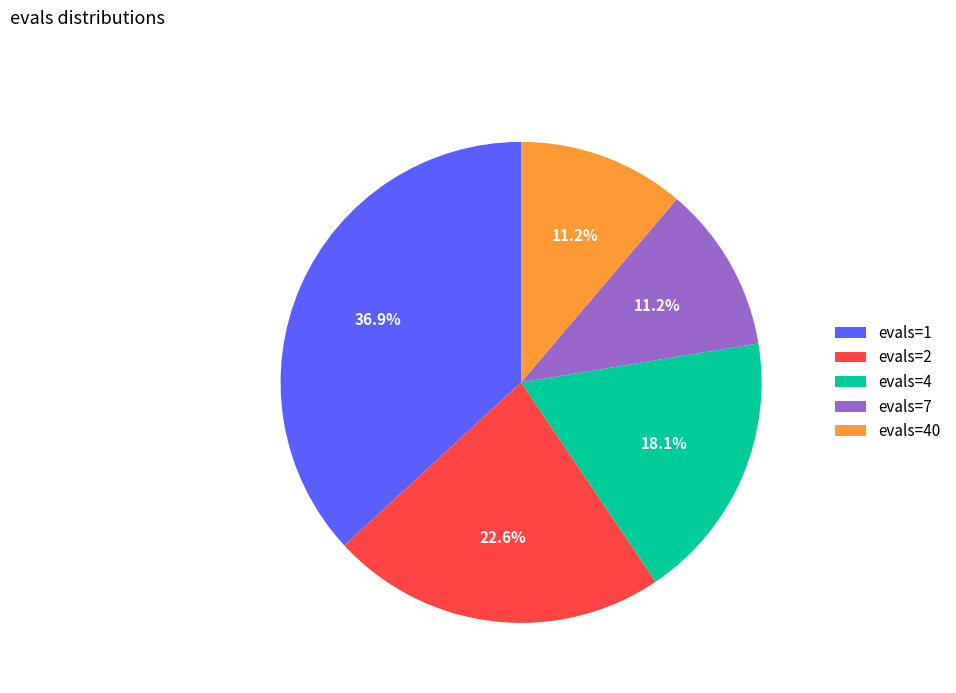

Which has a higher value, evals=1 or evals=4?

evals=1